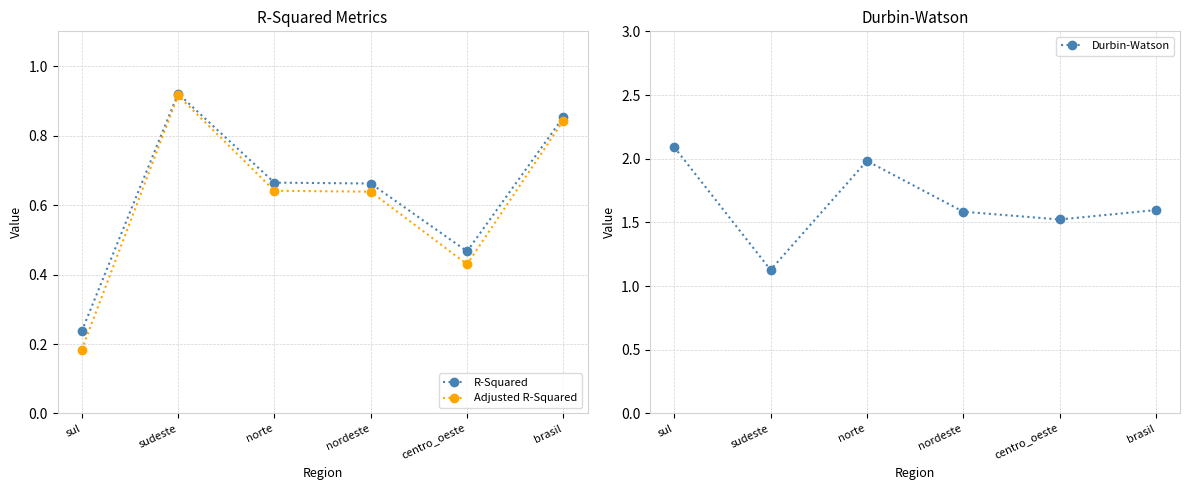

What is the sum of all R-Squared values?

3.8